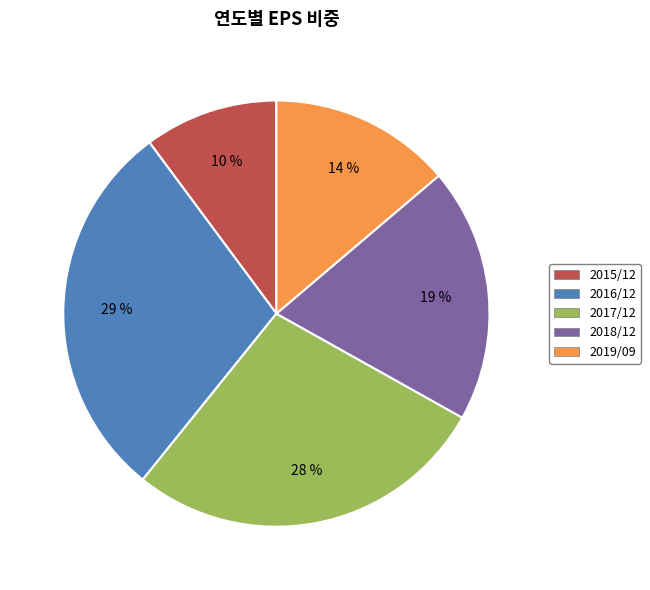

Is there a majority slice in this chart?

No